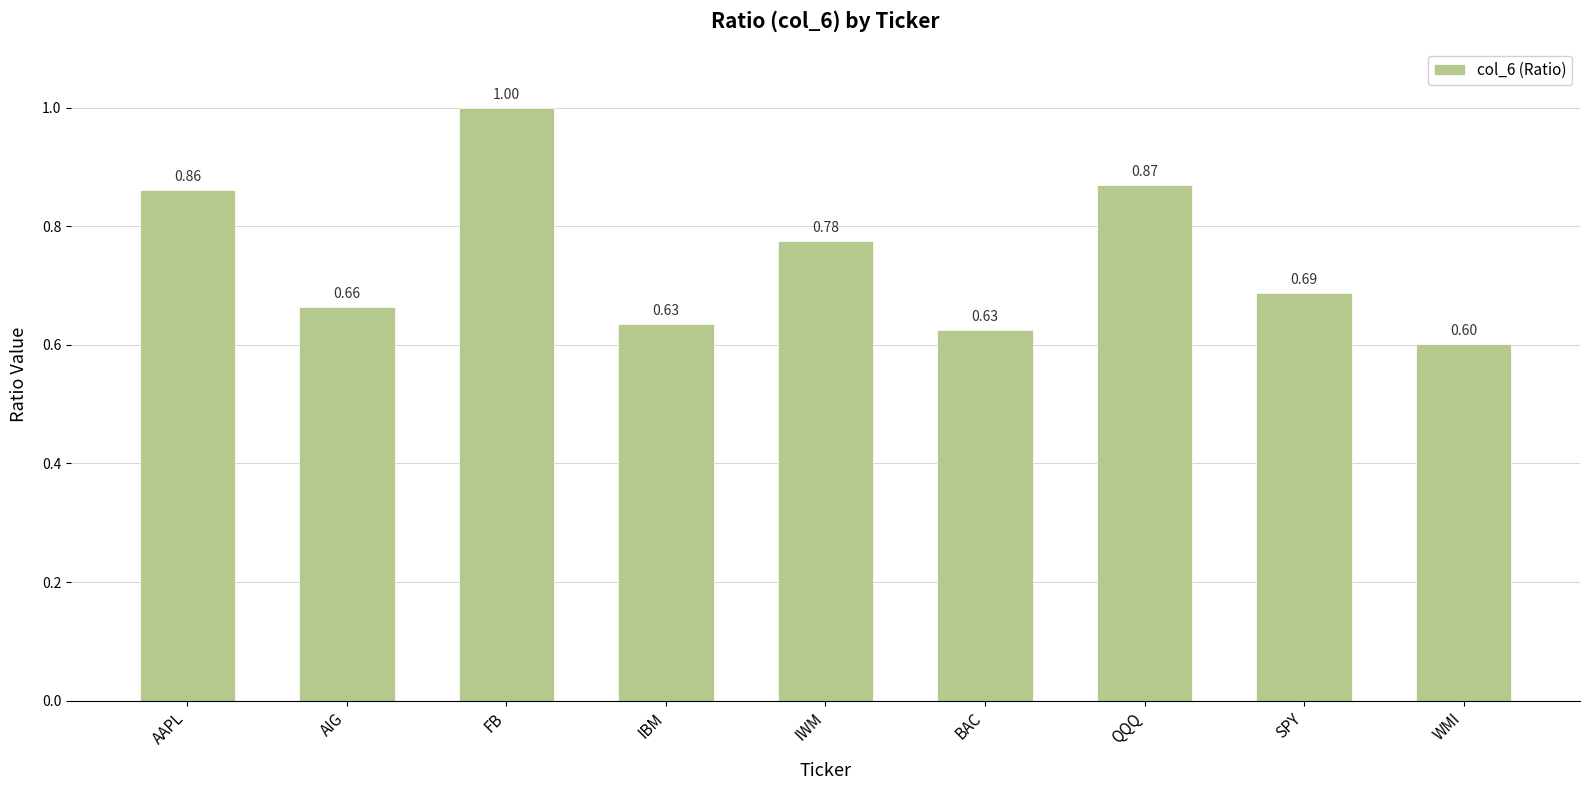

Between IBM and AAPL, which is larger?

AAPL